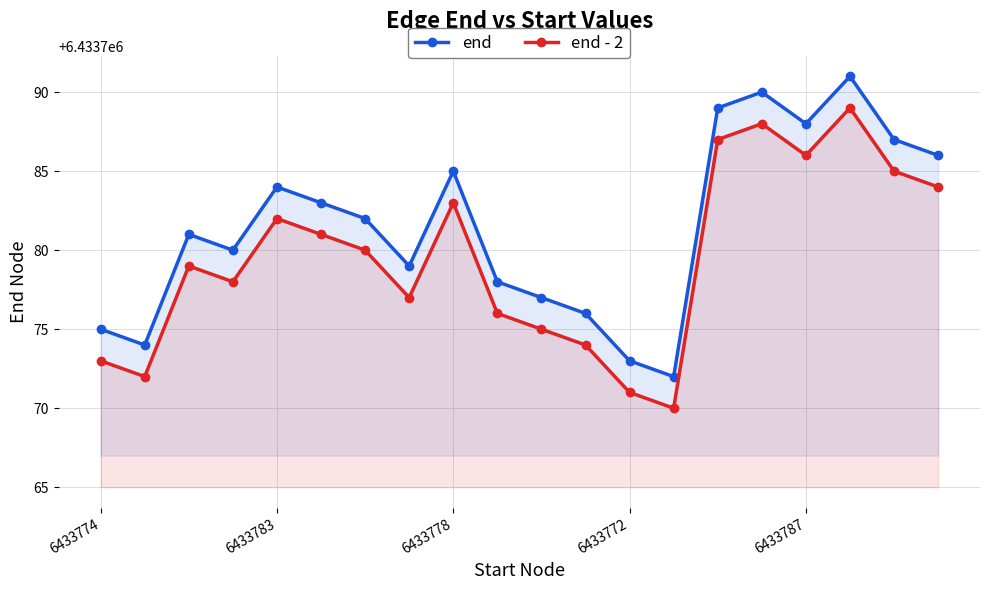

At which category does the chart reach its minimum across all series?

13